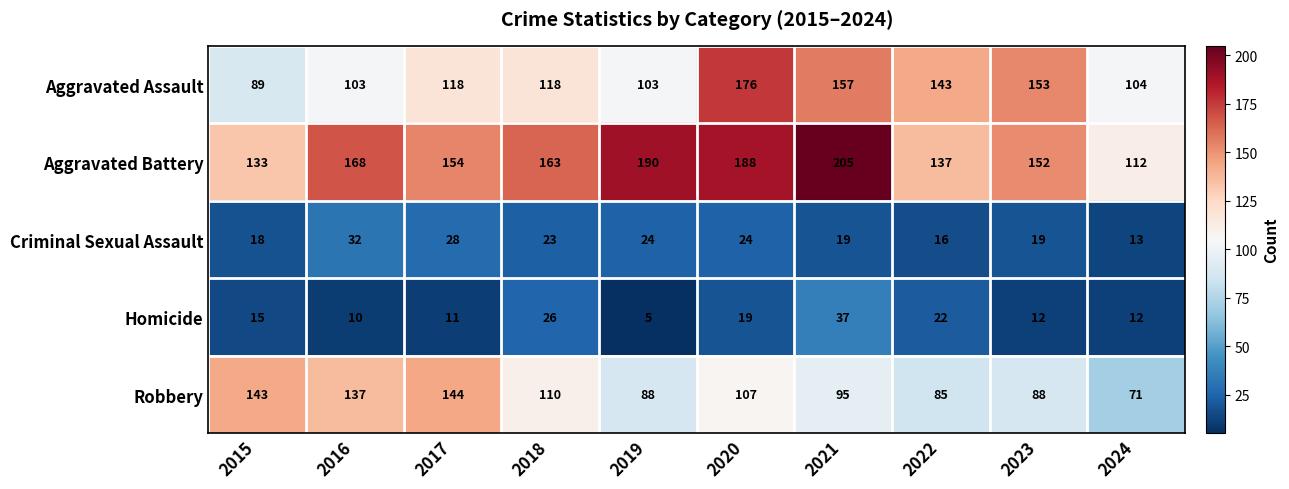

At which category is the sum across all series the highest?

2020